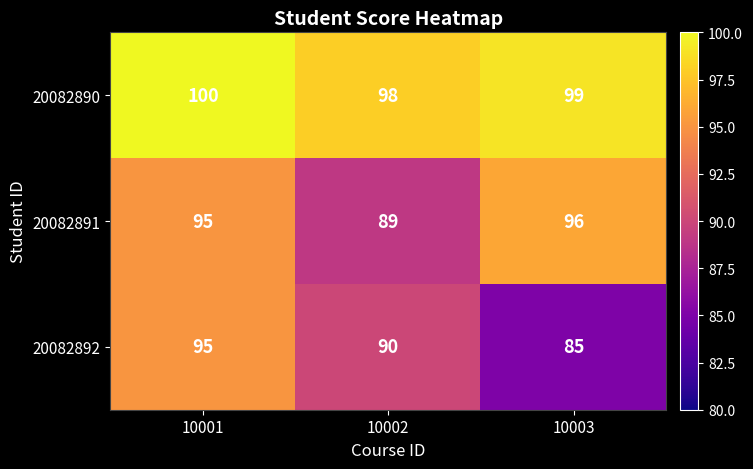

Reading left to right, transcribe all the data shown in this chart.

20082890: 10001=100	10002=98	10003=99
20082891: 10001=95	10002=89	10003=96
20082892: 10001=95	10002=90	10003=85